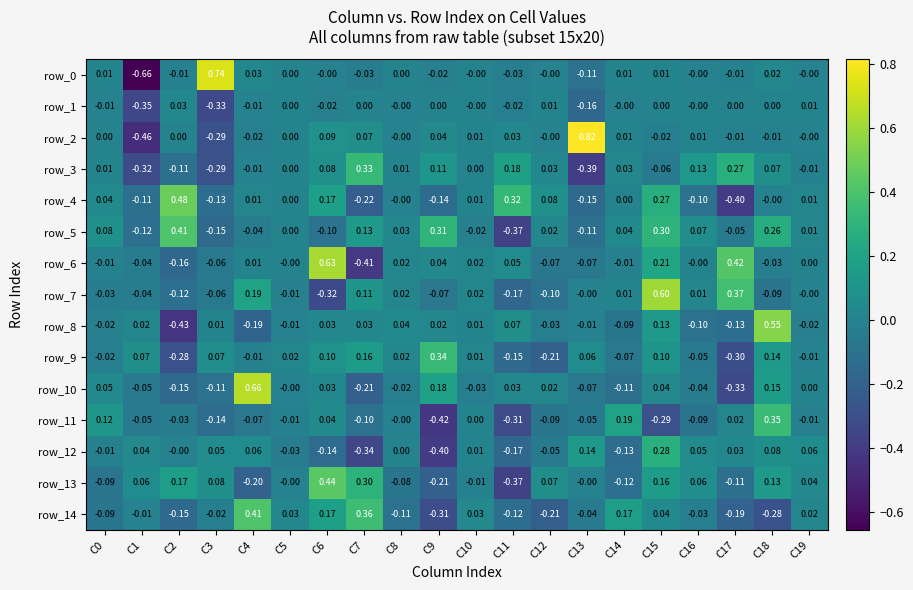

What is the highest value of the row_4 series?

0.5